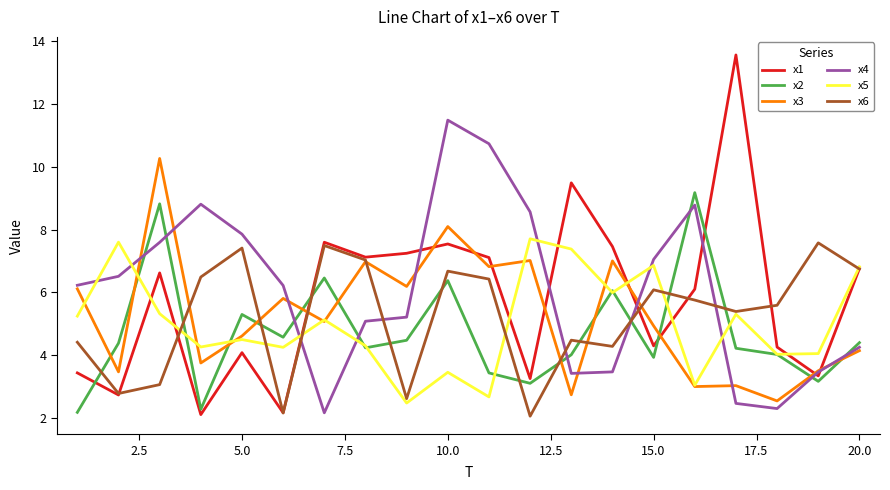

How many distinct data groups are displayed?

6